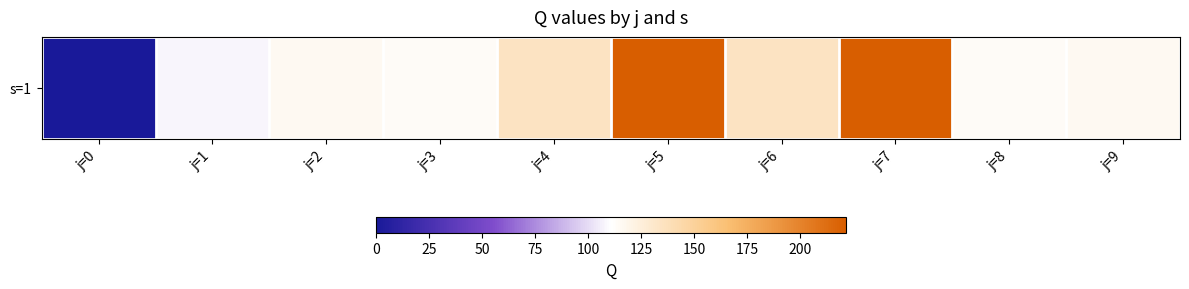

Rank the categories by value from lowest to highest.

j=0, j=1, j=3, j=8, j=2, j=9, j=4, j=6, j=5, j=7